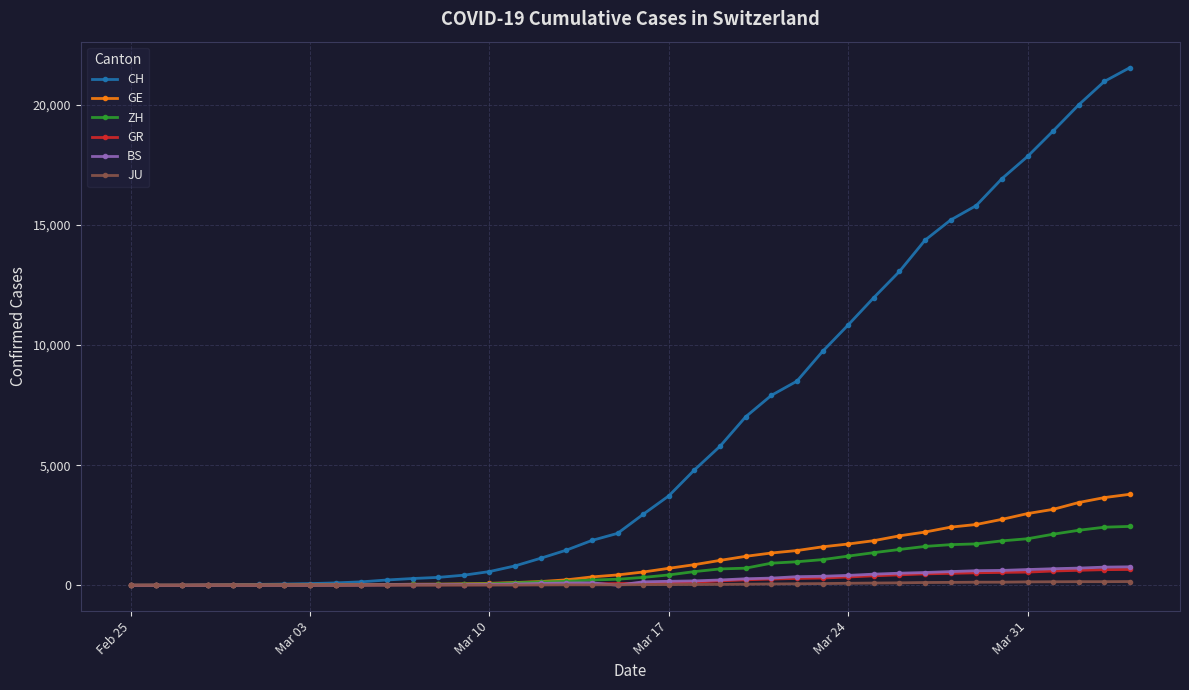

Count the number of categories in the chart.

40